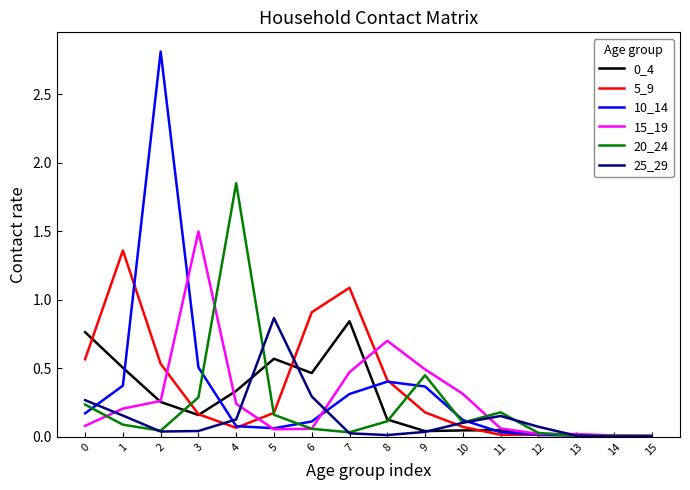

What is the sum of the 0_4 values at 3 and 1?

0.7